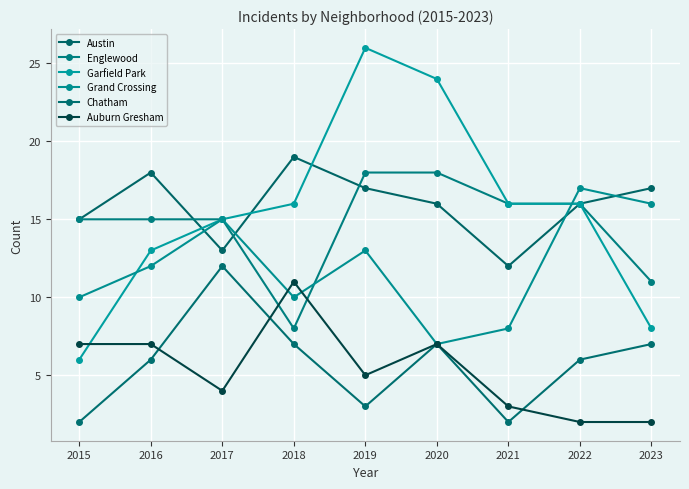

Where do Austin and Grand Crossing first cross each other?

2016 and 2017